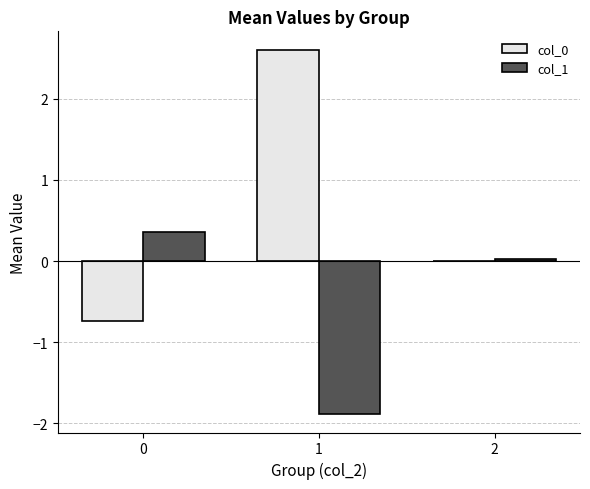

True or false: col_0 has a value of -0.7 at 0.

True